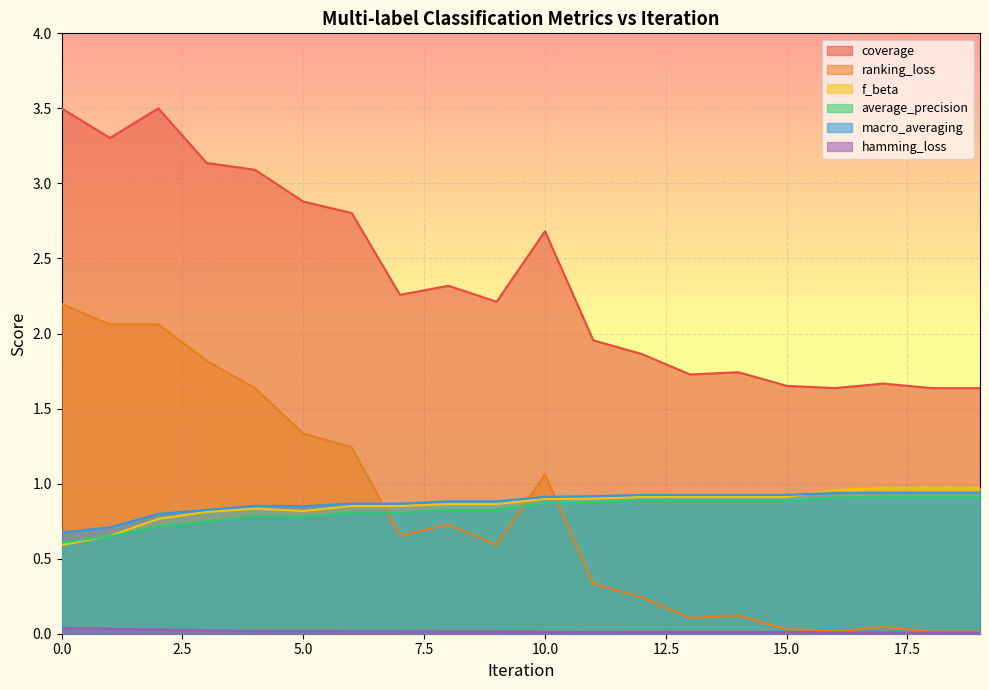

Reading right to left, what are all the values shown in this chart?

coverage: 19=1.6	18=1.6	17=1.7	16=1.6	15=1.7	14=1.7	13=1.7	12=1.9	11=2.0	10=2.7	9=2.2	8=2.3	7=2.3	6=2.8	5=2.9	4=3.1	3=3.1	2=3.5	1=3.3	0=3.5
ranking_loss: 19=0.0	18=0.0	17=0.0	16=0.0	15=0.0	14=0.1	13=0.1	12=0.2	11=0.3	10=1.1	9=0.6	8=0.7	7=0.7	6=1.2	5=1.3	4=1.6	3=1.8	2=2.1	1=2.1	0=2.2
f_beta: 19=1.0	18=1.0	17=1.0	16=1.0	15=0.9	14=0.9	13=0.9	12=0.9	11=0.9	10=0.9	9=0.9	8=0.9	7=0.9	6=0.9	5=0.8	4=0.8	3=0.8	2=0.8	1=0.7	0=0.6
average_precision: 19=0.9	18=0.9	17=0.9	16=0.9	15=0.9	14=0.9	13=0.9	12=0.9	11=0.9	10=0.9	9=0.8	8=0.8	7=0.8	6=0.8	5=0.8	4=0.8	3=0.7	2=0.7	1=0.6	0=0.6
macro_averaging: 19=0.9	18=0.9	17=0.9	16=0.9	15=0.9	14=0.9	13=0.9	12=0.9	11=0.9	10=0.9	9=0.9	8=0.9	7=0.9	6=0.9	5=0.8	4=0.9	3=0.8	2=0.8	1=0.7	0=0.7
hamming_loss: 19=0.0	18=0.0	17=0.0	16=0.0	15=0.0	14=0.0	13=0.0	12=0.0	11=0.0	10=0.0	9=0.0	8=0.0	7=0.0	6=0.0	5=0.0	4=0.0	3=0.0	2=0.0	1=0.0	0=0.0